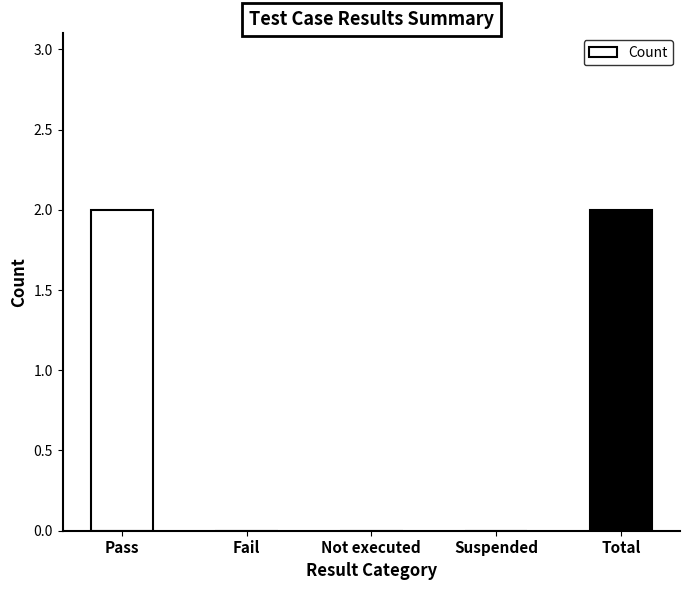

What is the sum of all values?

4